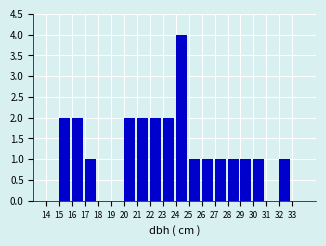

Reading left to right, list every bar in this chart as the range it spans on the x-axis followed by its height. The values are not printed on the chart, so give them approximately, as read against the axis.

14 to 15: 0
15 to 16: 2
16 to 17: 2
17 to 18: 1
18 to 19: 0
19 to 20: 0
20 to 21: 2
21 to 22: 2
22 to 23: 2
23 to 24: 2
24 to 25: 4
25 to 26: 1
26 to 27: 1
27 to 28: 1
28 to 29: 1
29 to 30: 1
30 to 31: 1
31 to 32: 0
32 to 33: 1
33 to 34: 0